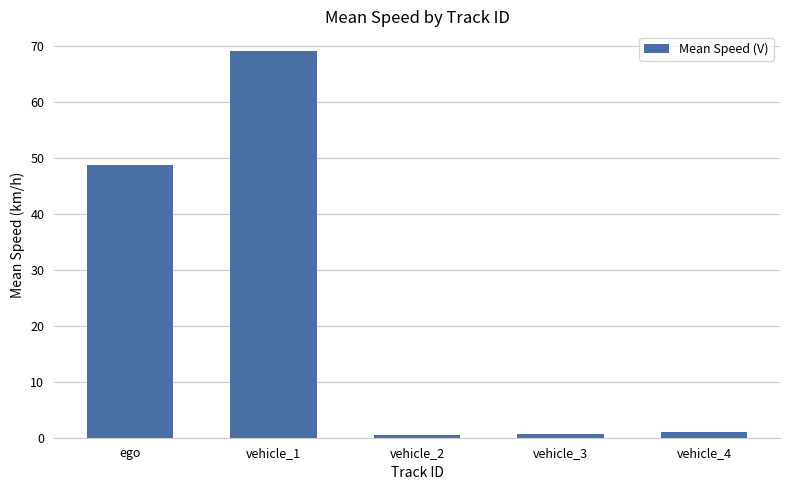

How many categories are shown in the chart?

5